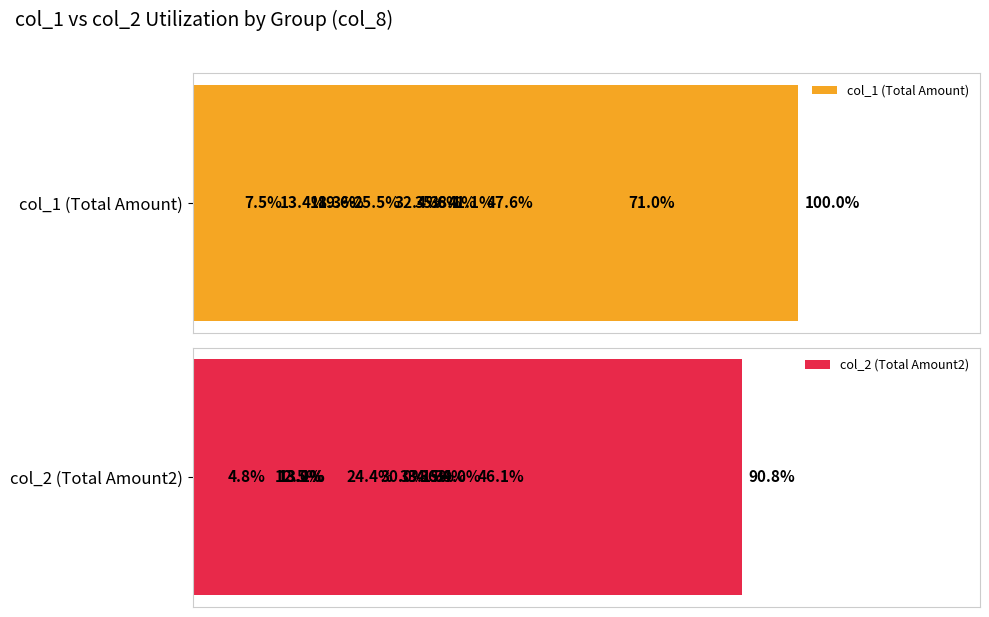

The col_2 (Total Amount2) series shows 7.2 at 5. True or false?

False